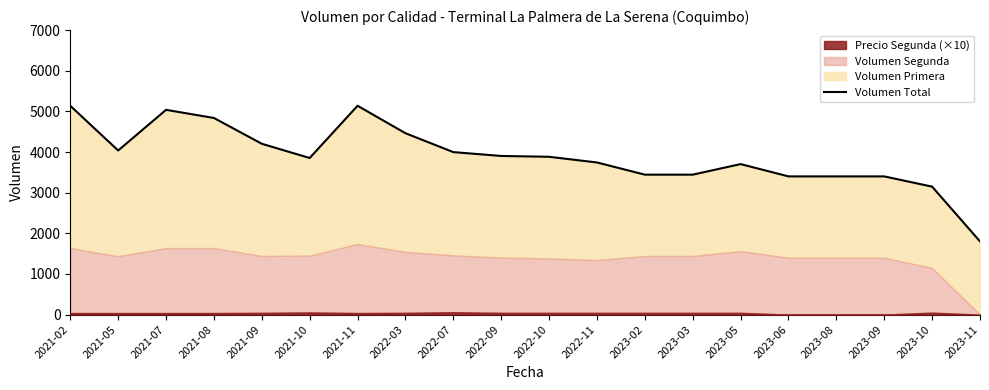

True or false: the data has more than 1 interior local peaks.

True